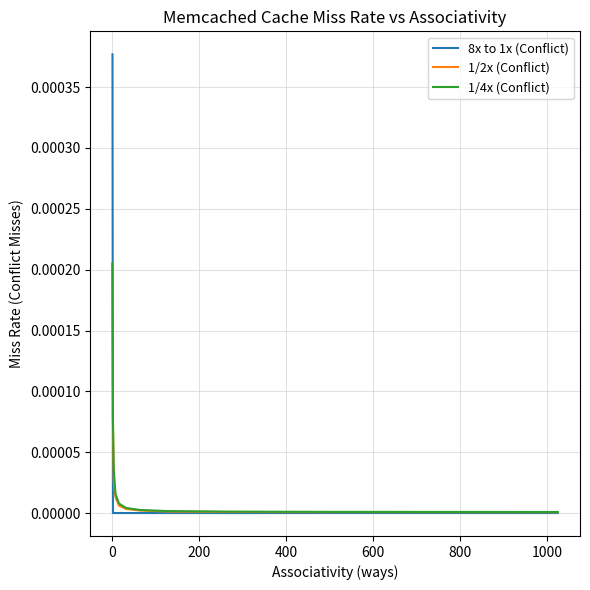

Which series has the widest spread of values?

8x to 1x (Conflict)